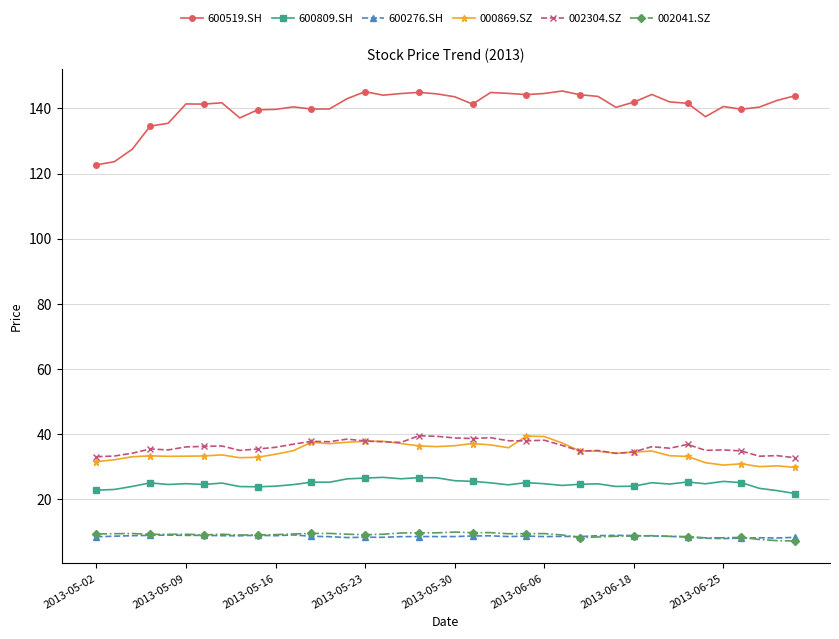

Which series has the widest spread of values?

600519.SH